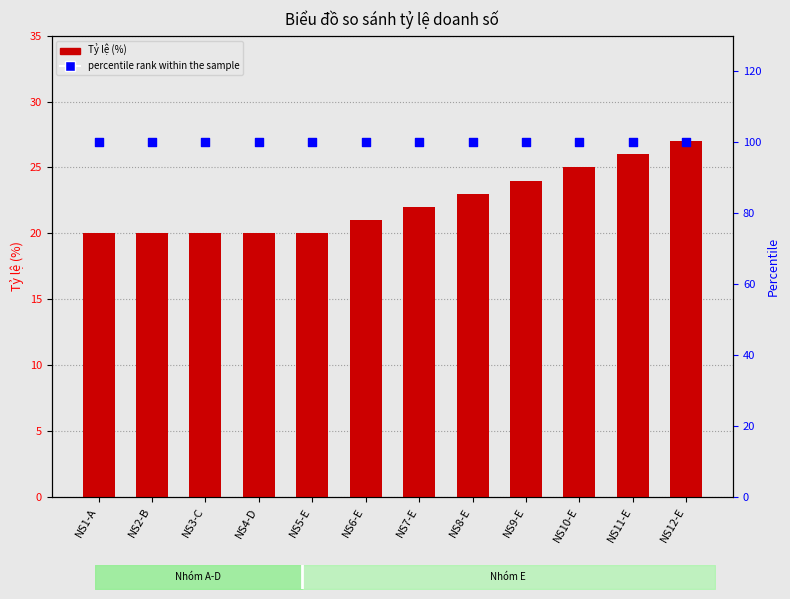

Which series has the largest Y range (max minus min)?

Tỷ lệ (%)